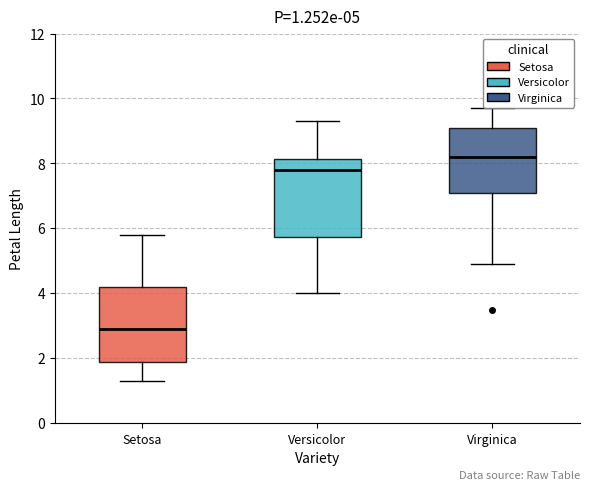

Which box has the lowest median line?

Setosa